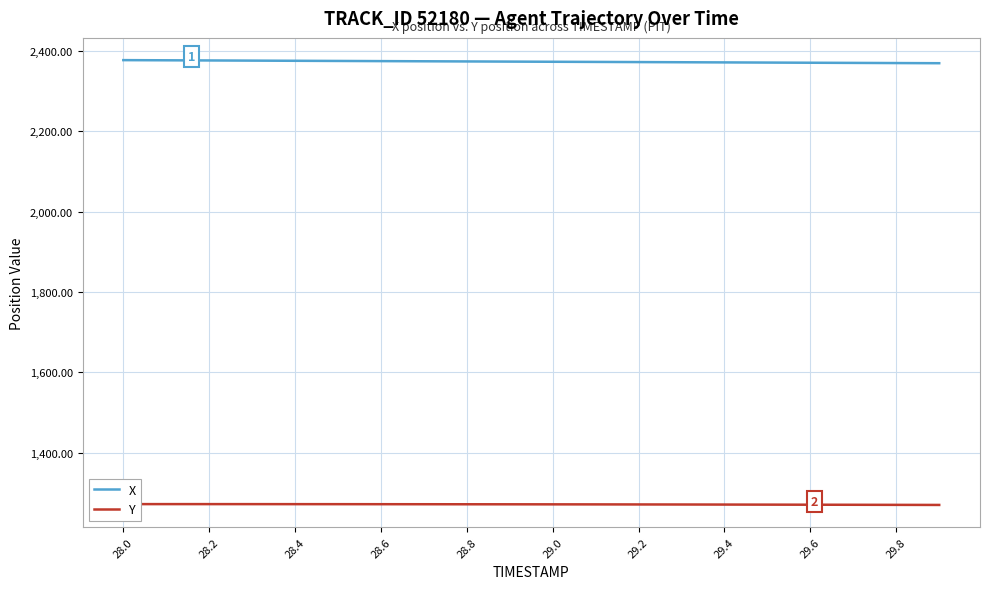

What is the average value of the X series?

2373.3